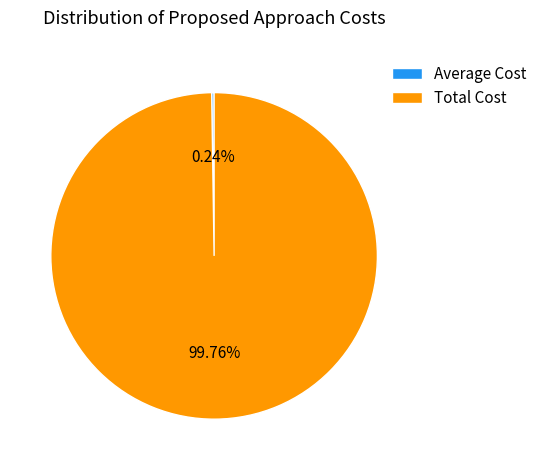

Does any single category account for the majority?

Yes